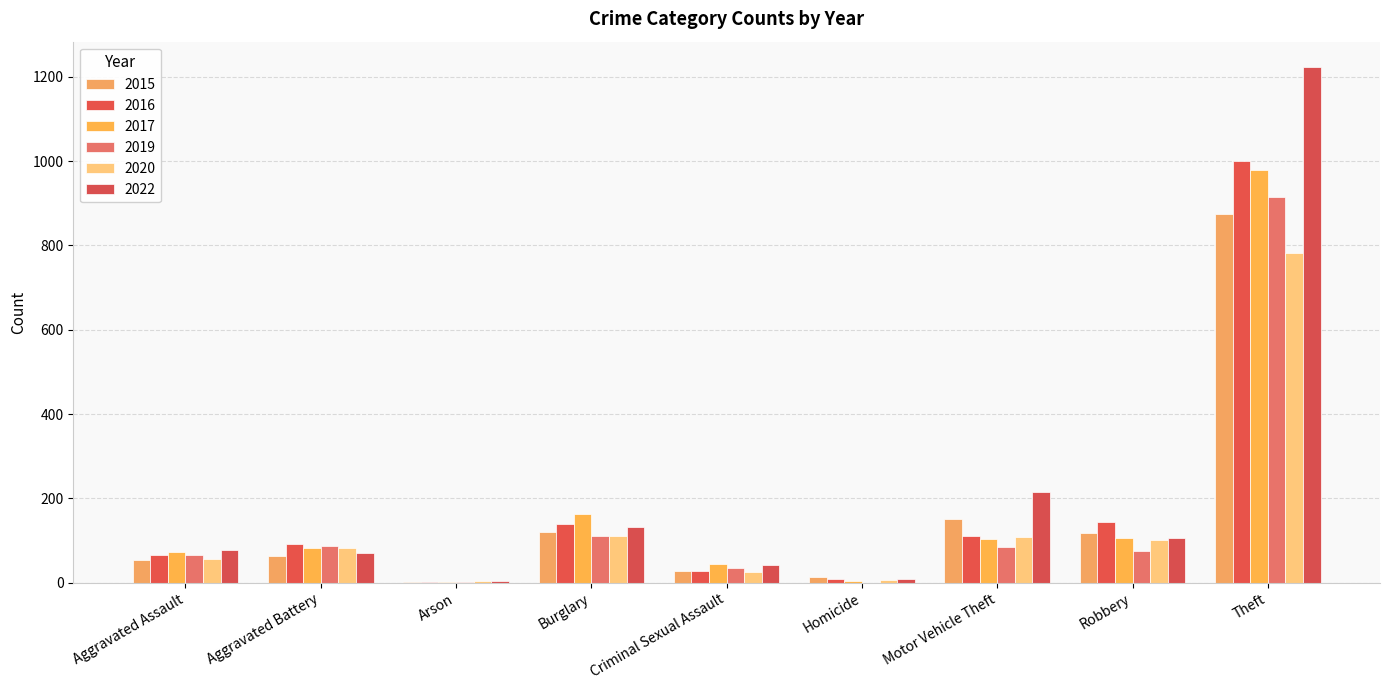

The 2016 series shows 139 at Burglary. True or false?

True